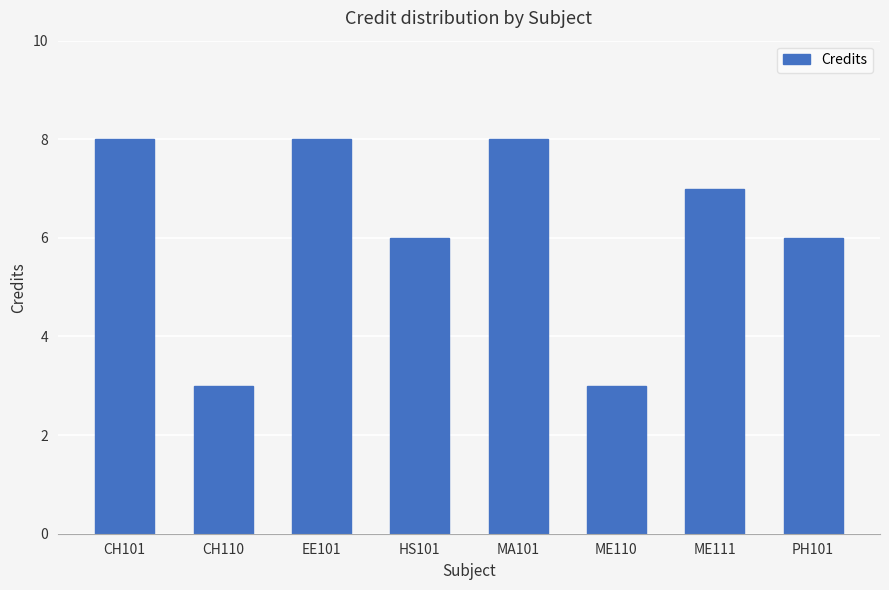

How many values are below 7?

4